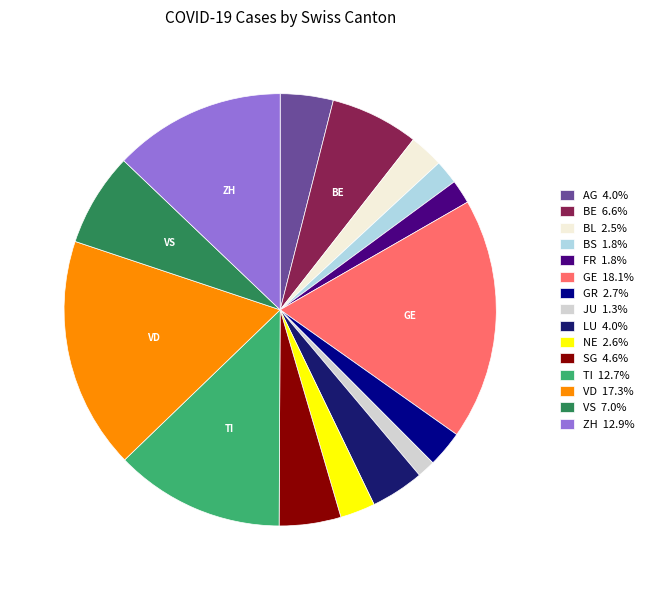

Which has a higher value, NE or FR?

NE